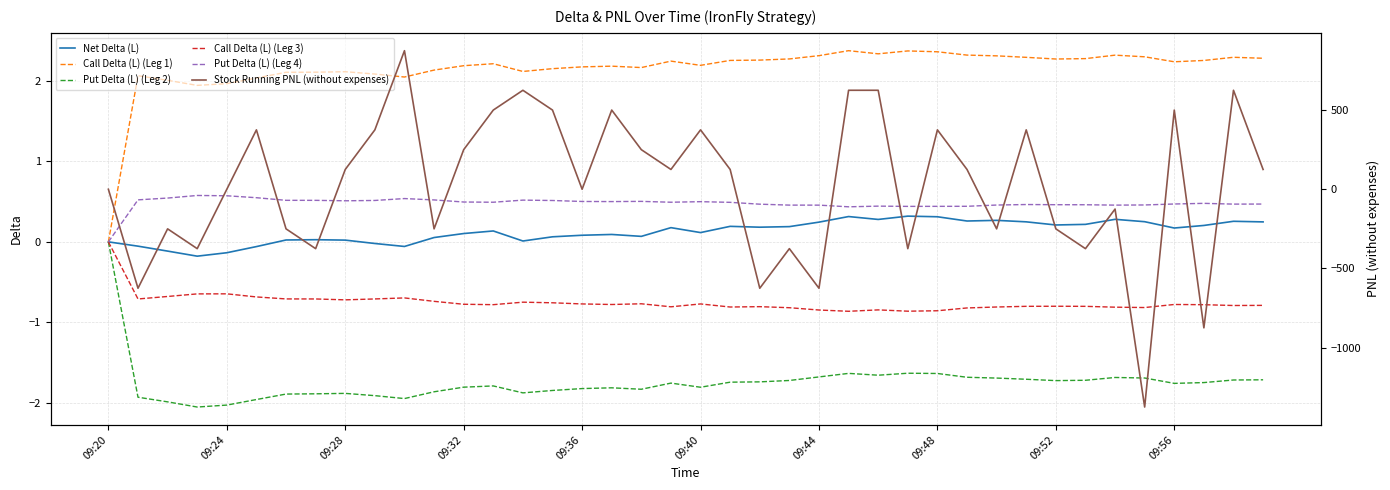

What is the value of the Stock Running PNL (without expenses) point at the 16th from the left?

500.0